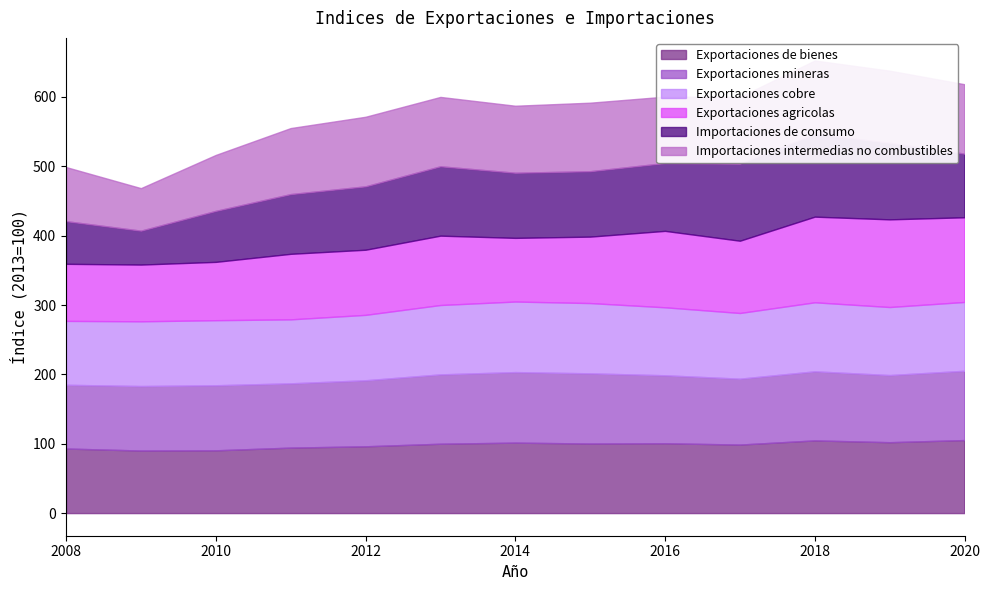

True or false: Exportaciones mineras and Exportaciones cobre cross at least once.

True